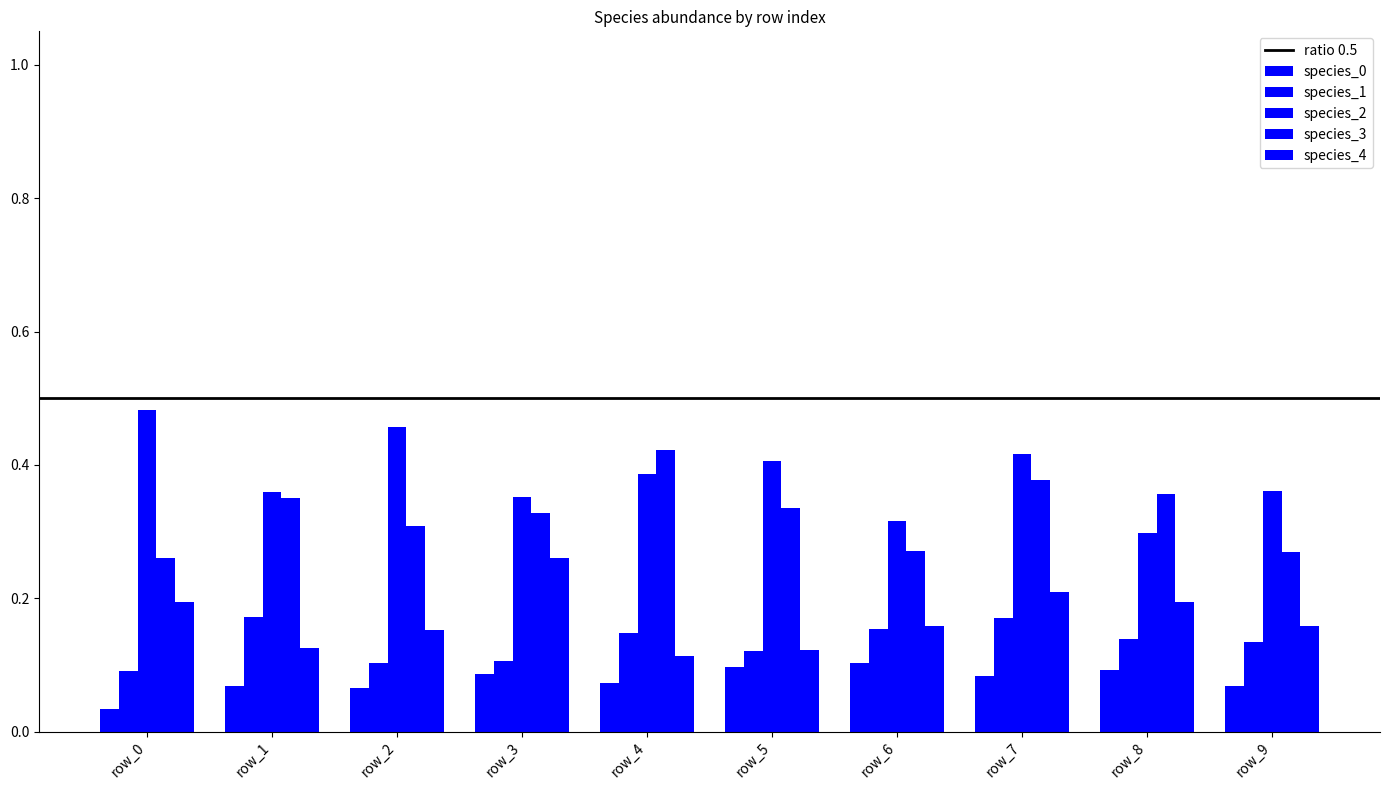

How many bars are there in total?

50